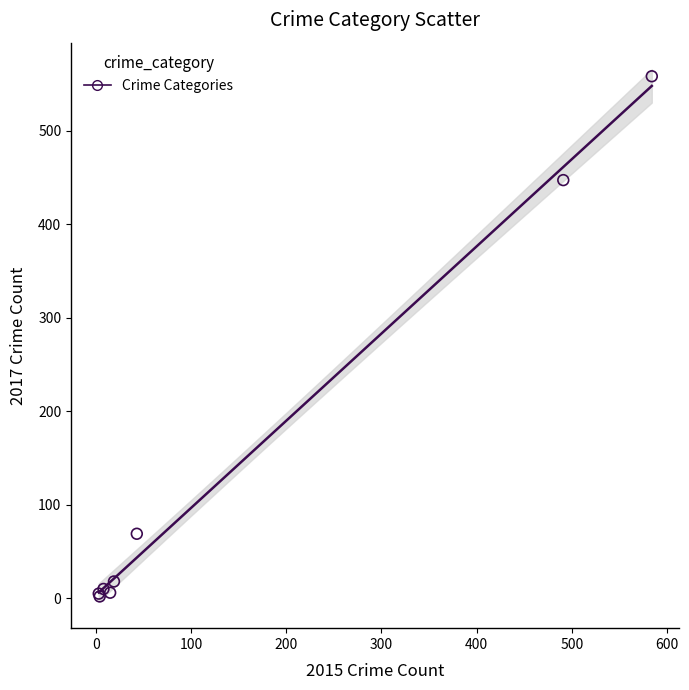

What Y value in the scatter plot is closest to 280?

447